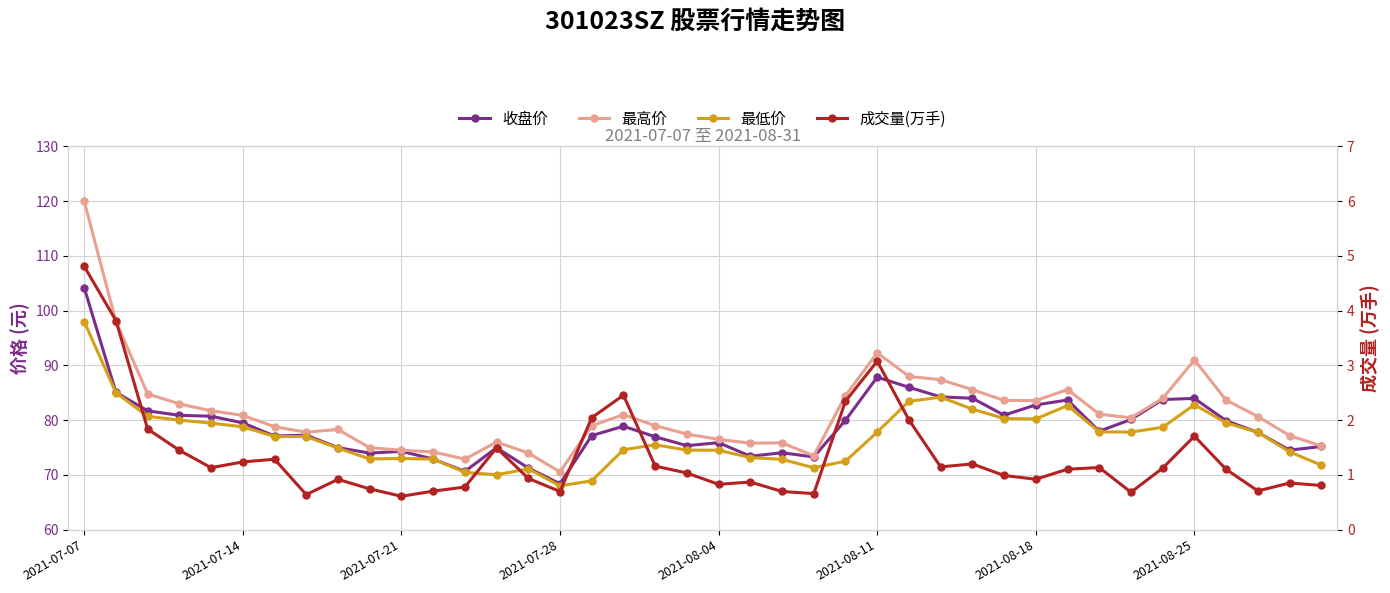

What is the difference between the 最低价 values at 22 and 18?

2.7